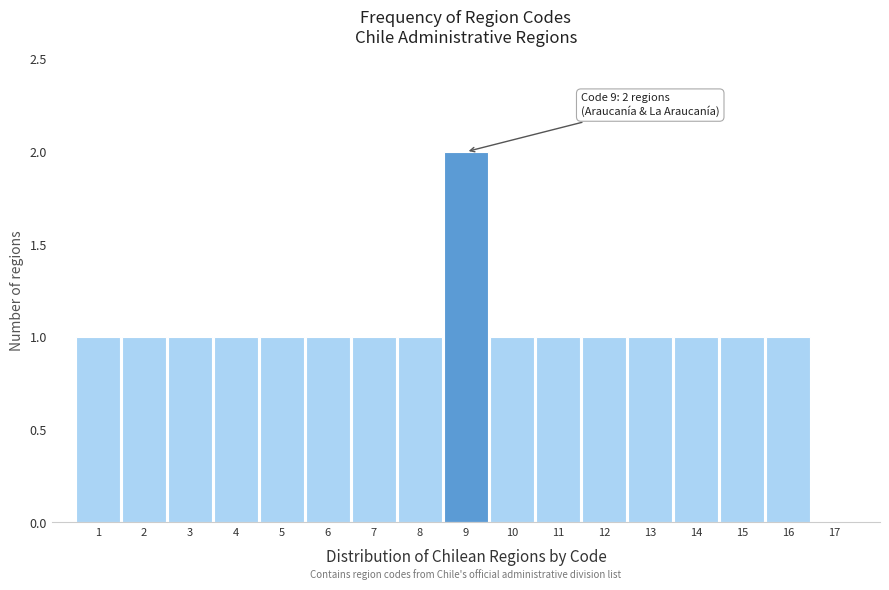

Which range on the x-axis has the tallest bar?

8.5 to 9.5